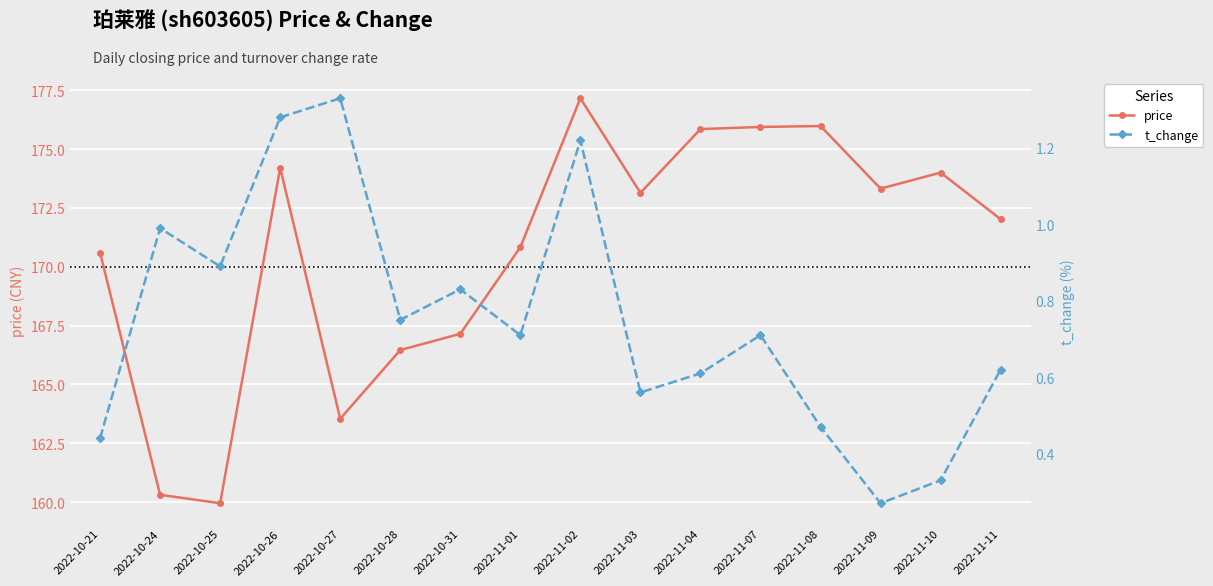

At which category is the sum across all series the highest?

2022-11-02